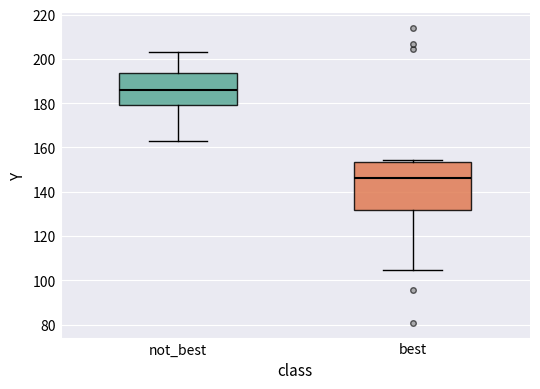

Which box's median line is the lowest?

best